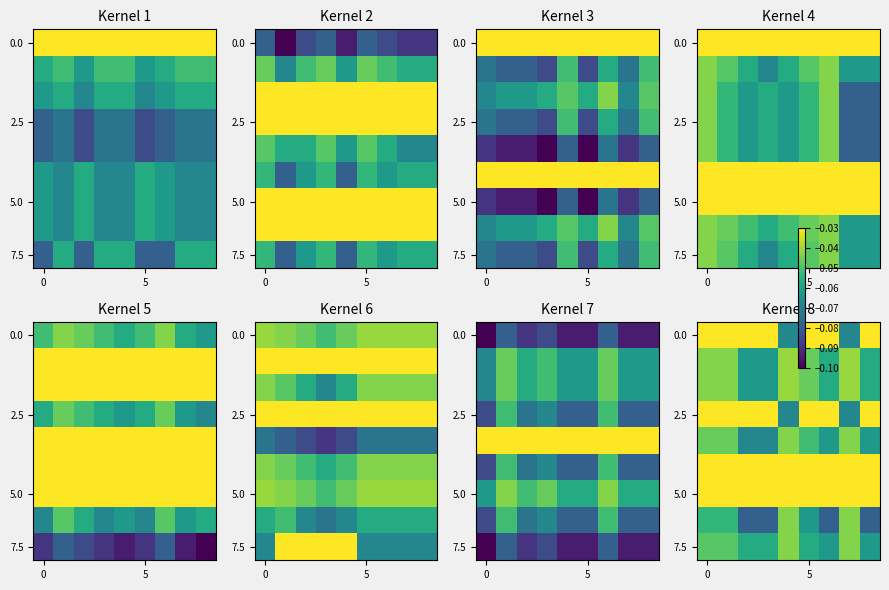

What is the sum of all 5.0 values?

-0.3